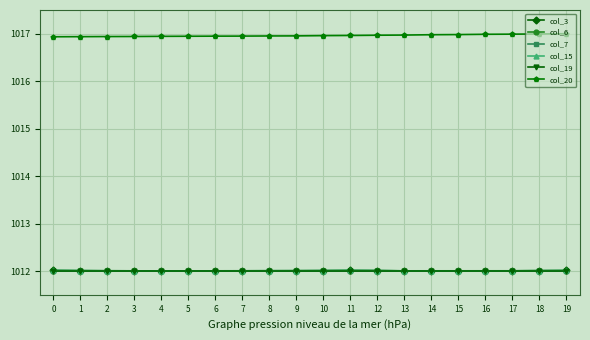

Reading left to right, extract all data points from this chart.

col_3: 1012.0	1012.0	1012.0	1012.0	1012.0	1012.0	1012.0	1012.0	1012.0	1012.0	1012.0	1012.0	1012.0	1012.0	1012.0	1012.0	1012.0	1012.0	1012.0	1012.0
col_6: 1012.0	1012.0	1012.0	1012.0	1012.0	1012.0	1012.0	1012.0	1012.0	1012.0	1012.0	1012.0	1012.0	1012.0	1012.0	1012.0	1012.0	1012.0	1012.0	1012.0
col_7: 1012.0	1012.0	1012.0	1012.0	1012.0	1012.0	1012.0	1012.0	1012.0	1012.0	1012.0	1012.0	1012.0	1012.0	1012.0	1012.0	1012.0	1012.0	1012.0	1012.0
col_15: 1012.0	1012.0	1012.0	1012.0	1012.0	1012.0	1012.0	1012.0	1012.0	1012.0	1012.0	1012.0	1012.0	1012.0	1012.0	1012.0	1012.0	1012.0	1012.0	1012.0
col_19: 1012.0	1012.0	1012.0	1012.0	1012.0	1012.0	1012.0	1012.0	1012.0	1012.0	1012.0	1012.0	1012.0	1012.0	1012.0	1012.0	1012.0	1012.0	1012.0	1012.0
col_20: 1016.9	1016.9	1016.9	1016.9	1016.9	1016.9	1016.9	1017.0	1017.0	1017.0	1017.0	1017.0	1017.0	1017.0	1017.0	1017.0	1017.0	1017.0	1017.0	1017.0